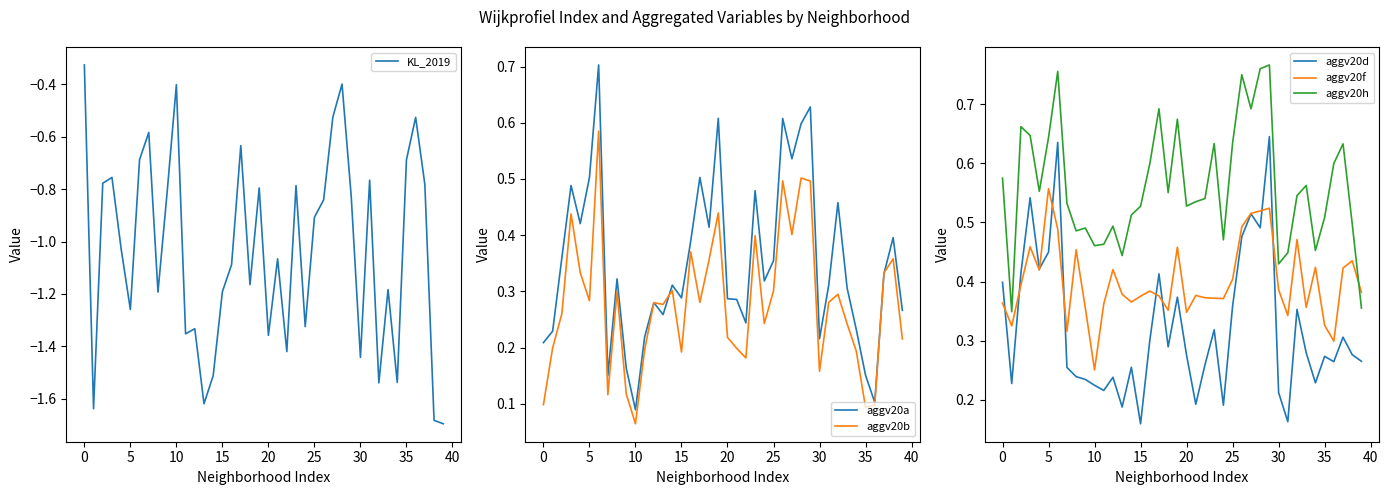

At which label is aggv20b closest to 0?

10